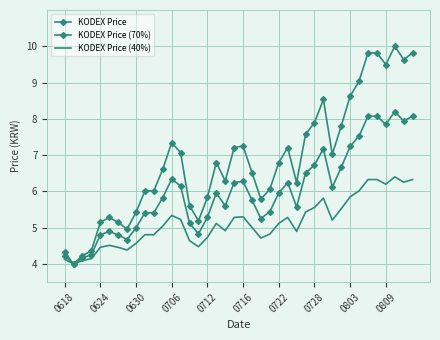

In KODEX Price, how many points are lower than both neighbors (excluding endpoints)?

9